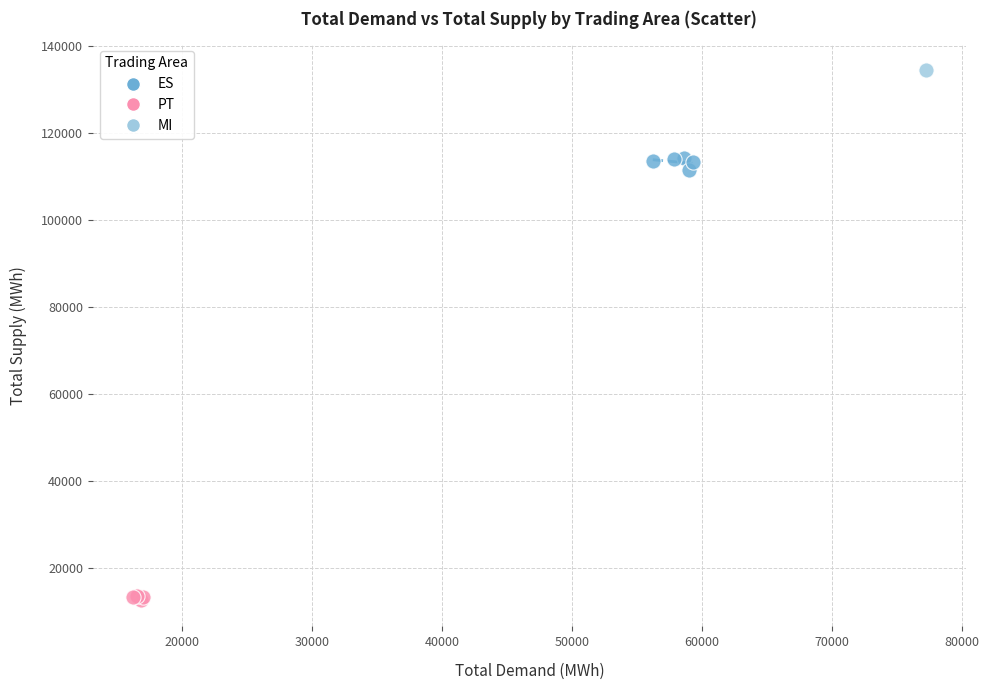

Which series reaches the maximum Y coordinate?

MI